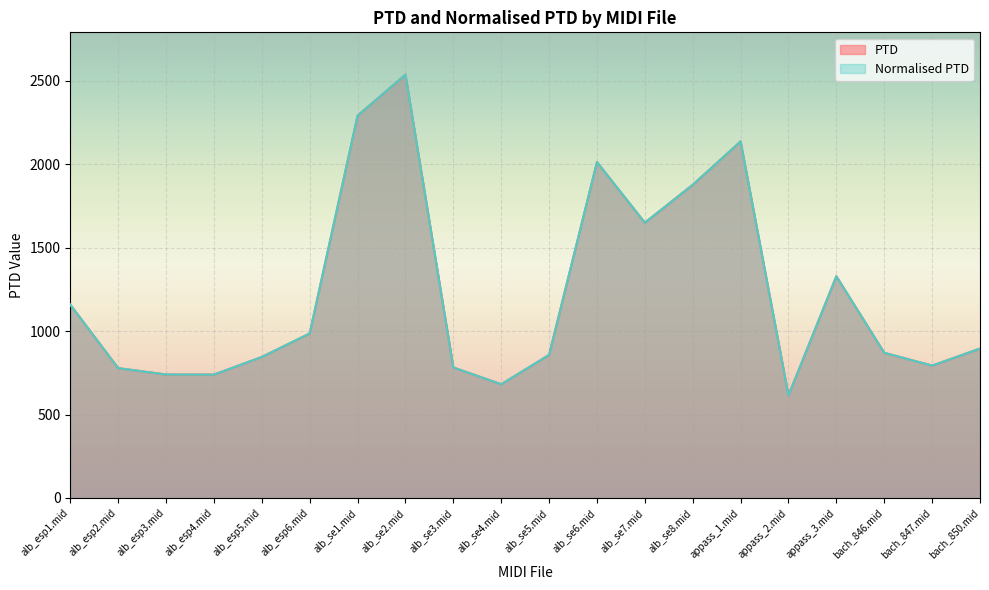

Which series has the widest spread of values?

PTD